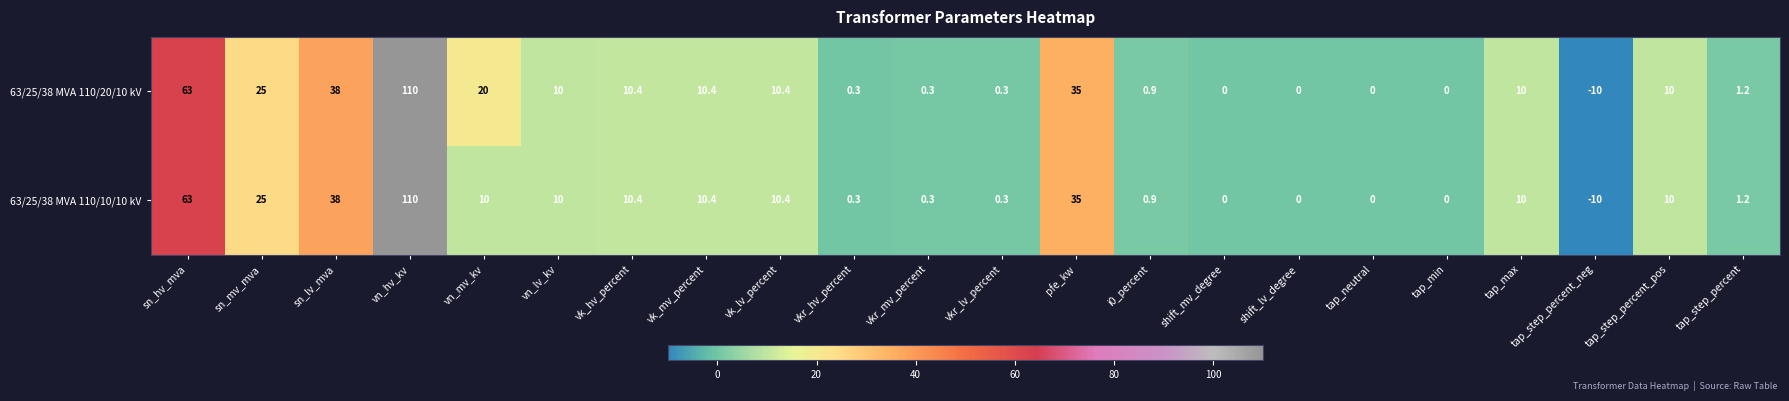

Which series has the largest total across all categories?

63/25/38 MVA 110/20/10 kV